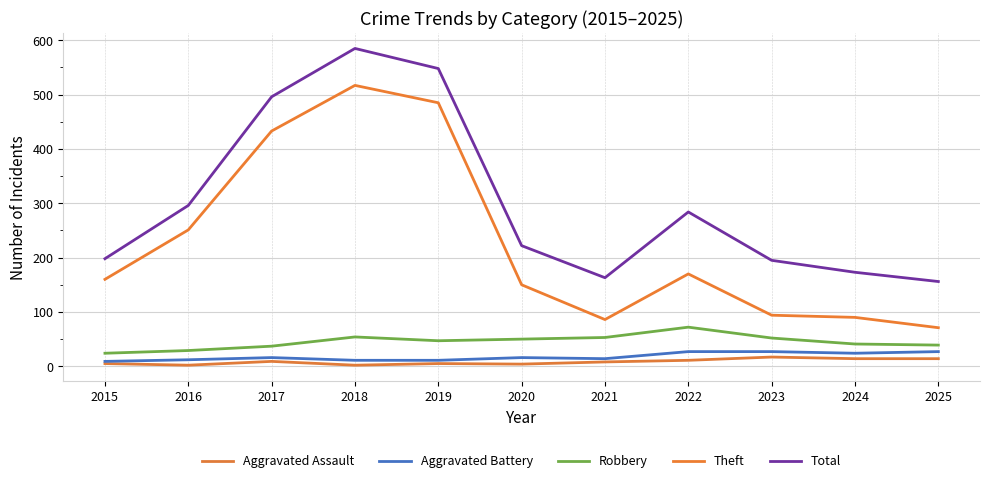

True or false: Aggravated Assault has a value of 5 at 2015.

True